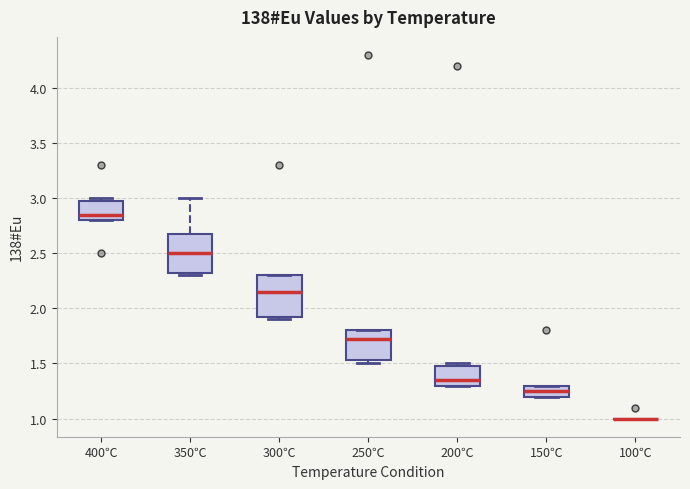

Reading left to right, transcribe this box plot: for each box, give where its median line is, the range the box spans, and where its two whiskers end, as read against the y-axis. The values are not printed on the chart, so give them approximately, as read against the axis.

400℃: median 2.85, box 2.80 to 3.00, whiskers 2.80 to 3.00 (just above the box's upper edge)
350℃: median 2.50, box 2.35 to 2.70, whiskers 2.30 to 3.00
300℃: median 2.15, box 1.95 to 2.30, whiskers 1.90 to 2.30
250℃: median 1.70, box 1.55 to 1.80, whiskers 1.50 to 1.80
200℃: median 1.35, box 1.30 to 1.50, whiskers 1.30 to 1.50 (just above the box's upper edge)
150℃: median 1.25, box 1.20 to 1.30, whiskers 1.20 to 1.30
100℃: box collapsed to a line at 1.00, whiskers 1.00 to 1.00